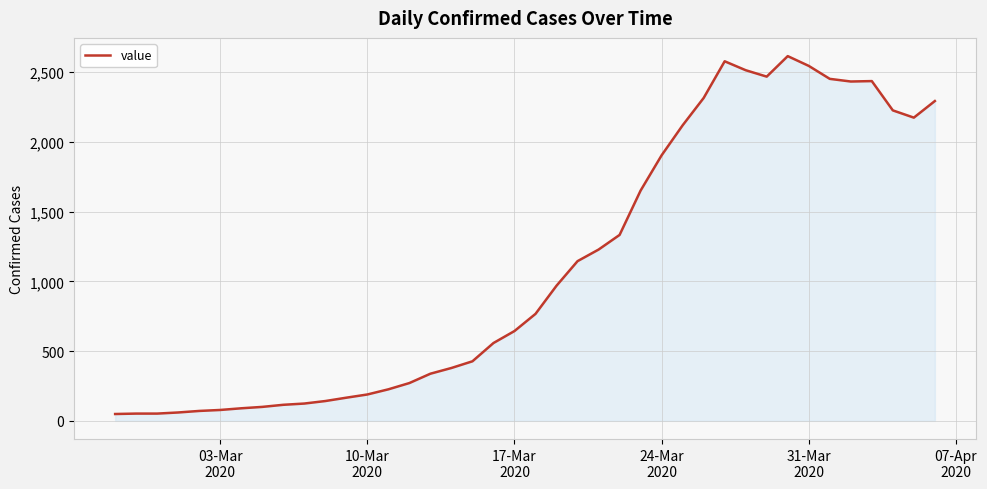

What is the greatest value displayed?

2615